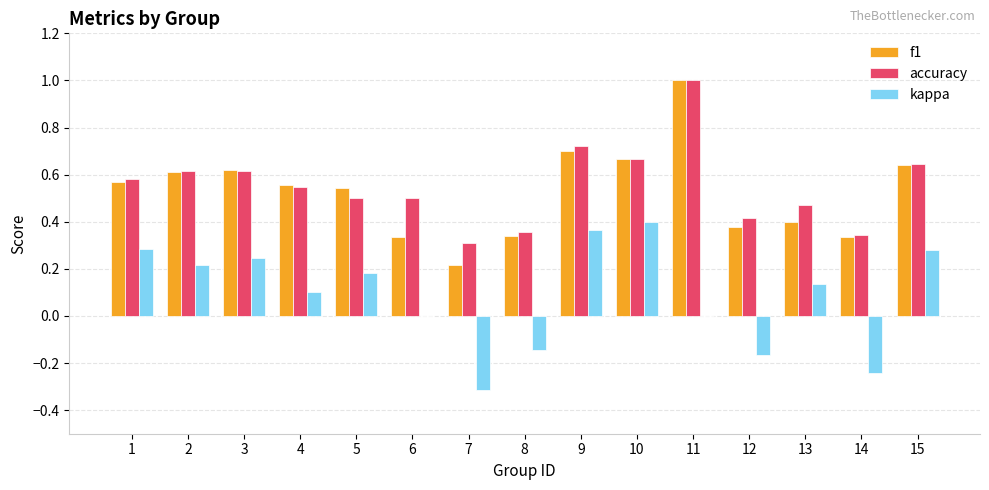

Which series has the largest range (max minus min)?

f1